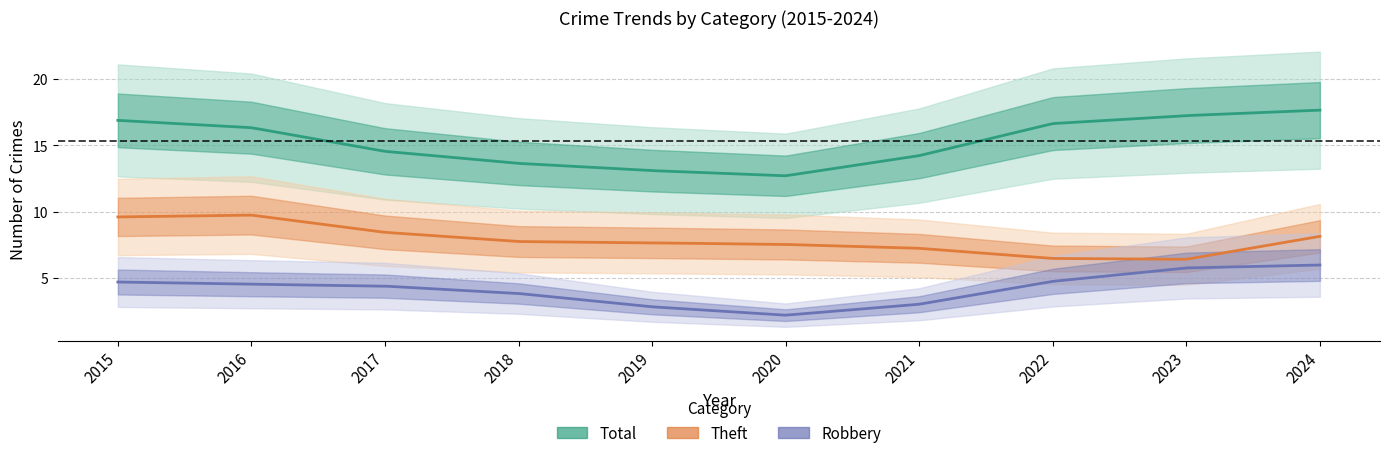

True or false: Robbery and Total cross at least once.

False